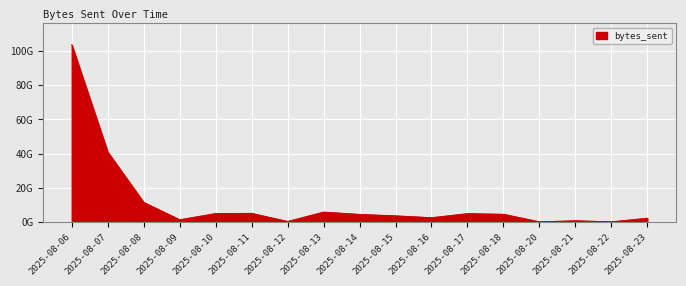

Does the chart have visible grid lines?

Yes